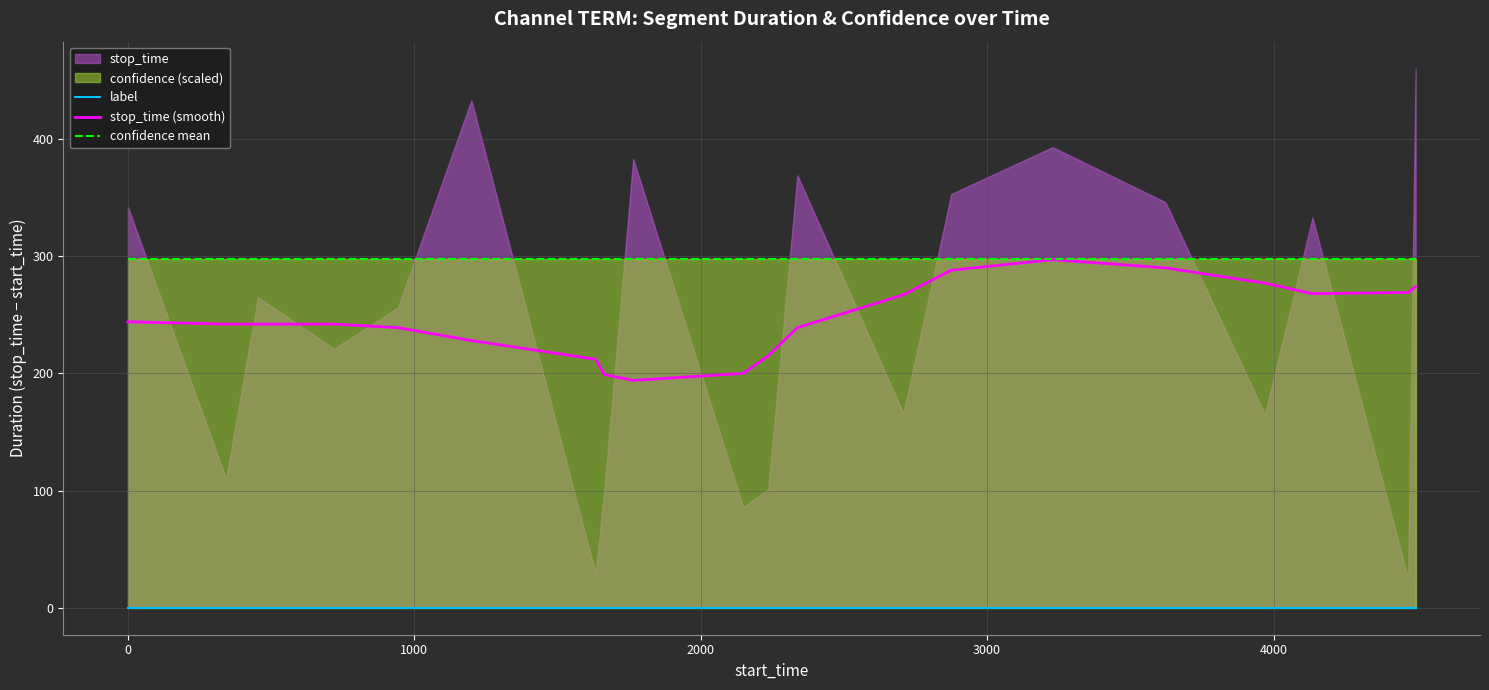

What is the maximum value for confidence mean?

297.9